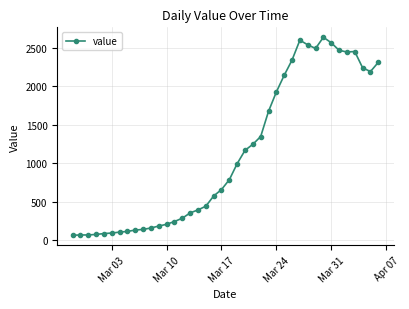

What is the smallest value displayed?

61